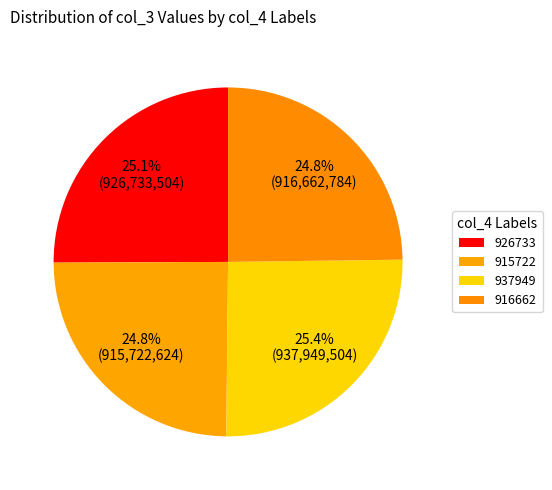

To the nearest percent, what percentage of the pie is 937949?

25%